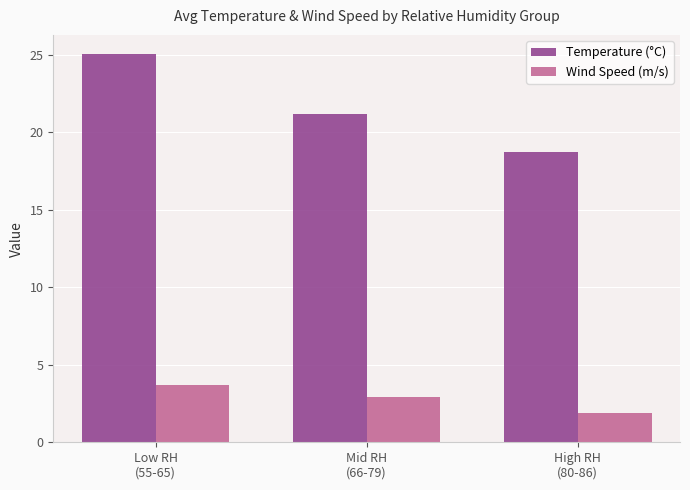

What is the spread (max minus min) of values at Low RH
(55-65)?

21.4